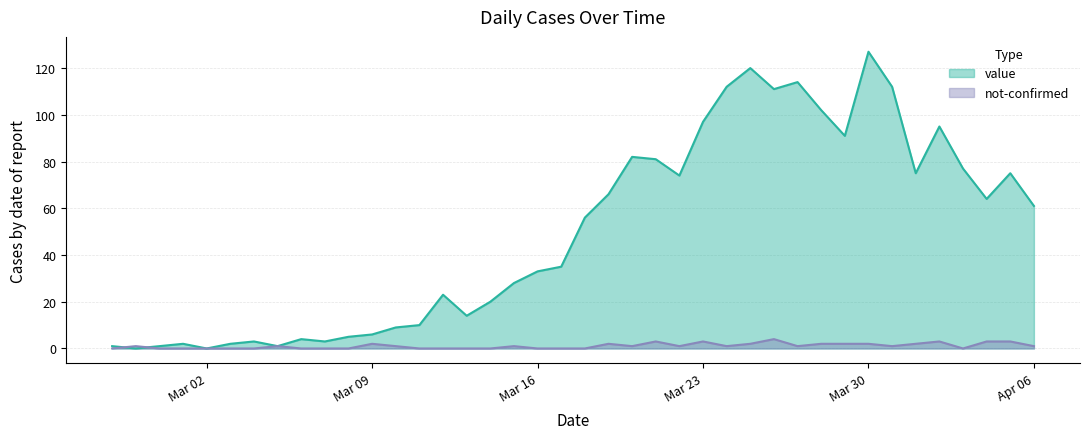

Which series has the largest total across all categories?

value